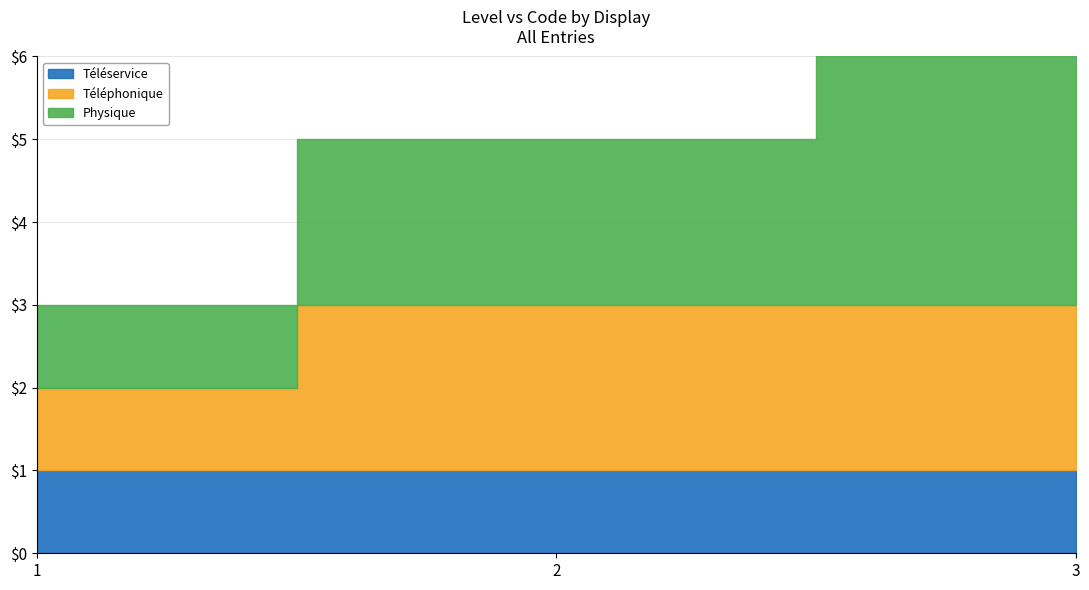

Does the chart have visible grid lines?

Yes